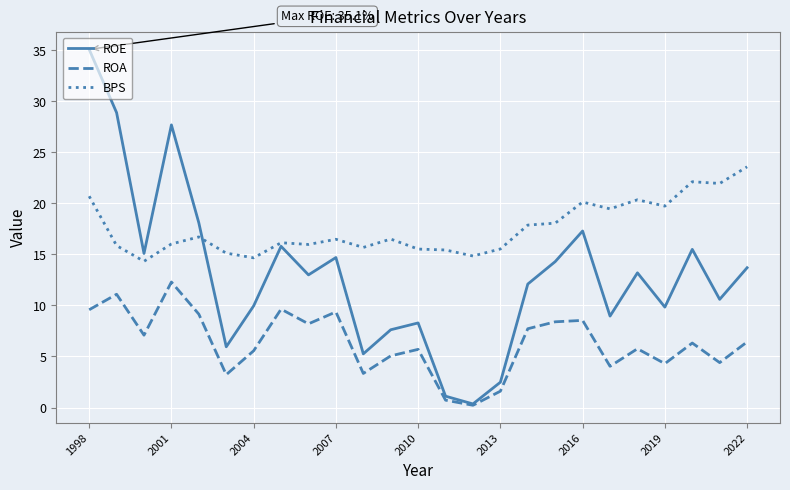

What is the difference between the maximum and second lowest values in the BPS series?

8.9